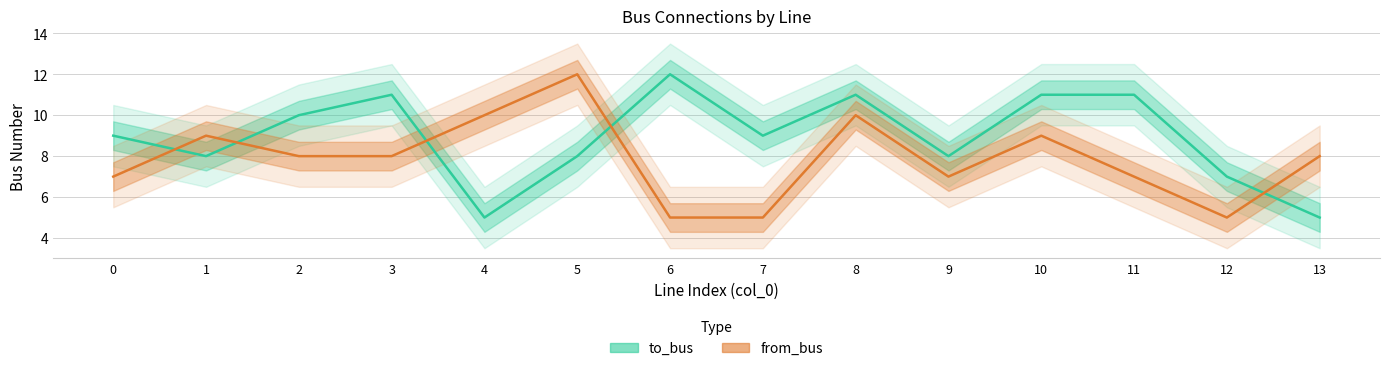

What are all the series names shown in the legend?

to_bus, from_bus